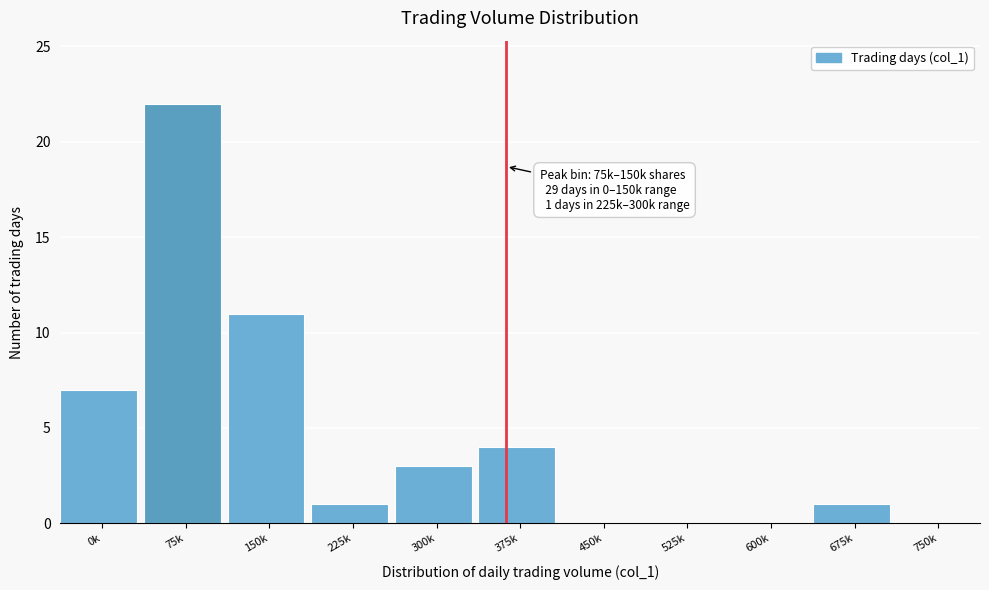

Reading right to left, transcribe all the data shown in this chart.

750k=0	675k=1	600k=0	525k=0	450k=0	375k=4	300k=3	225k=1	150k=11	75k=22	0k=7